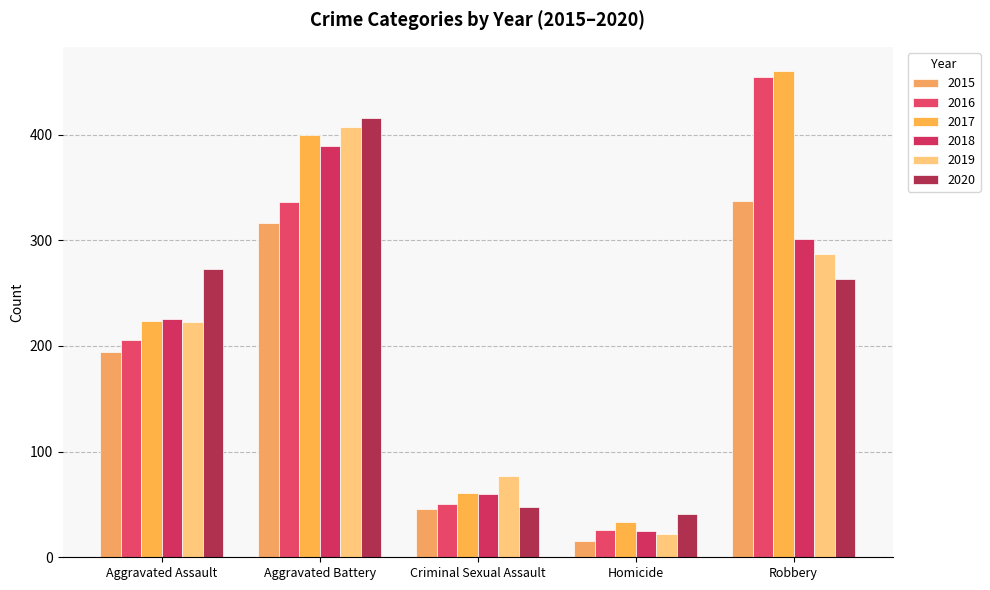

Where does the 2016 series first go above 206?

Aggravated Battery